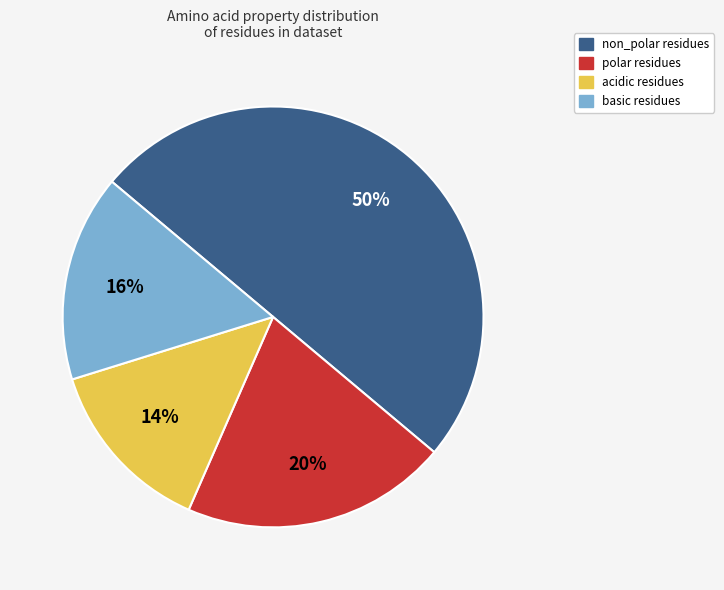

Is the sum of acidic and polar greater than half?

No